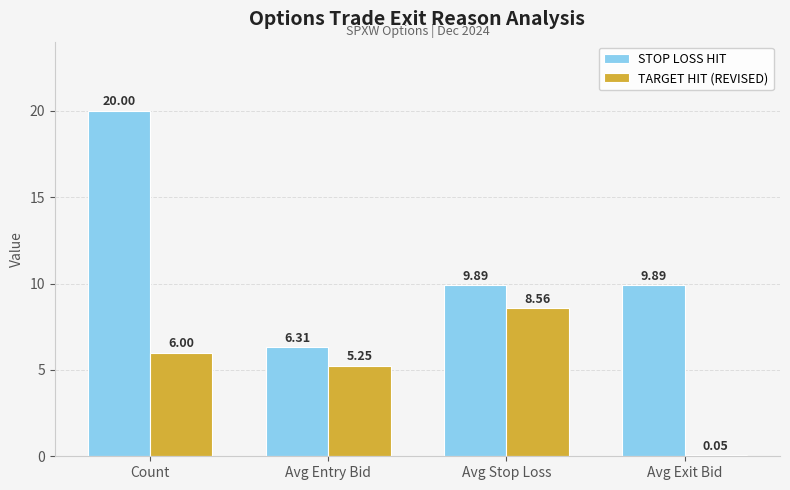

Which category has the highest value across all series?

Count